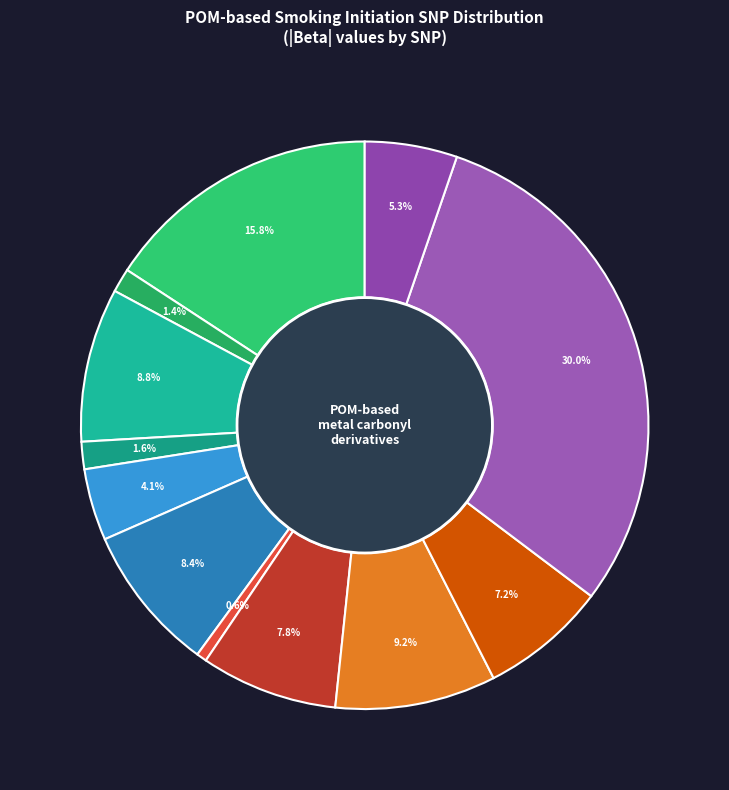

What is the smallest slice in the pie chart?

rs3800227